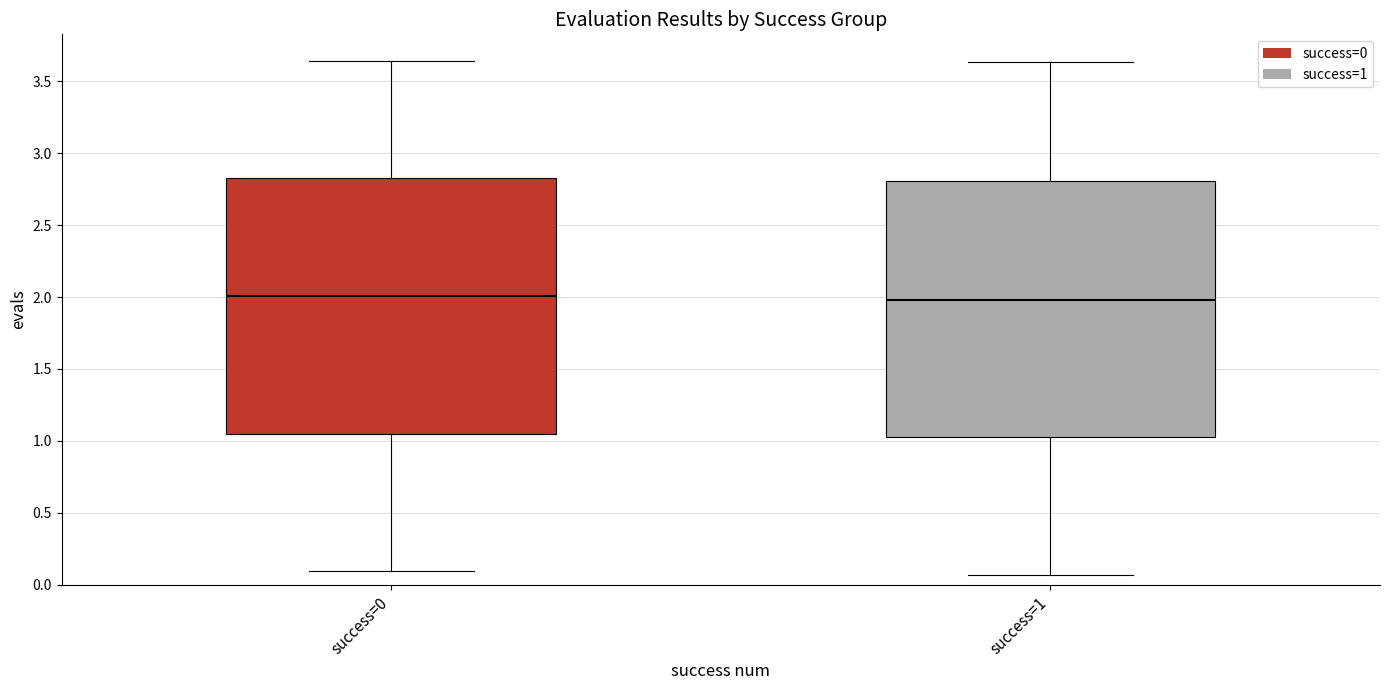

Reading left to right, read every box against the y-axis: the position of its median line, the range the box covers, and the ends of its whiskers. The values are not printed on the chart, so give them approximately, as read against the axis.

success=0: median 2.00, box 1.05 to 2.80, whiskers 0.10 to 3.65
success=1: median 2.00, box 1.05 to 2.80, whiskers 0.05 to 3.65